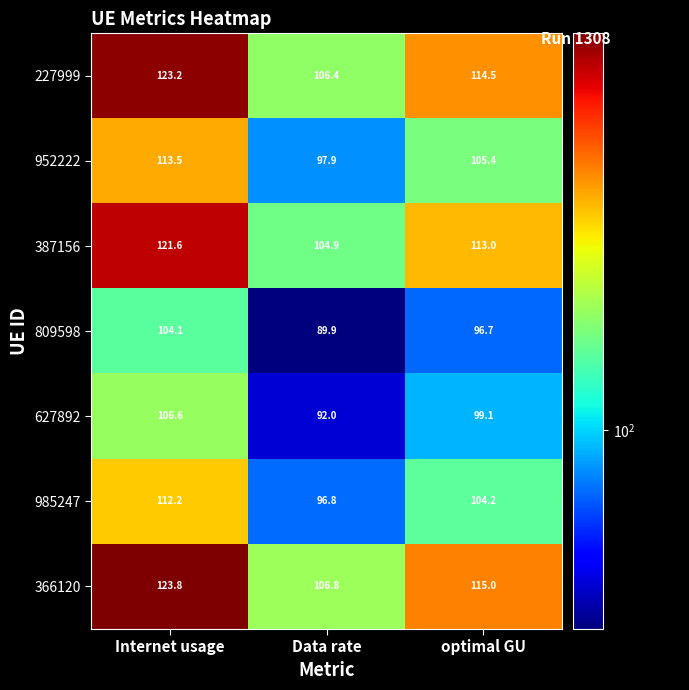

Reading left to right, extract all data points from this chart.

227999: Internet usage=123.2	Data rate=106.4	optimal GU=114.5
952222: Internet usage=113.5	Data rate=97.9	optimal GU=105.4
387156: Internet usage=121.6	Data rate=104.9	optimal GU=113.0
809598: Internet usage=104.1	Data rate=89.9	optimal GU=96.7
627892: Internet usage=106.6	Data rate=92.0	optimal GU=99.1
985247: Internet usage=112.2	Data rate=96.8	optimal GU=104.2
366120: Internet usage=123.8	Data rate=106.8	optimal GU=115.0